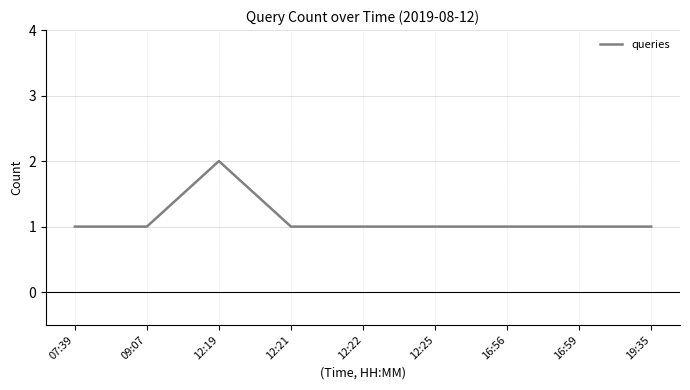

What is the approximate value at 16:56?

1